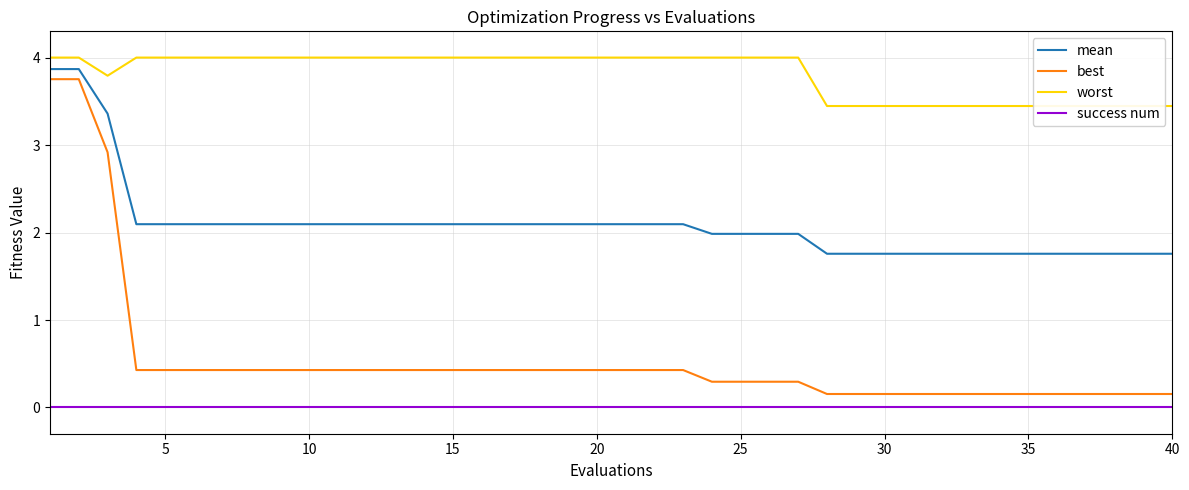

What is the lowest value of the best series?

0.2